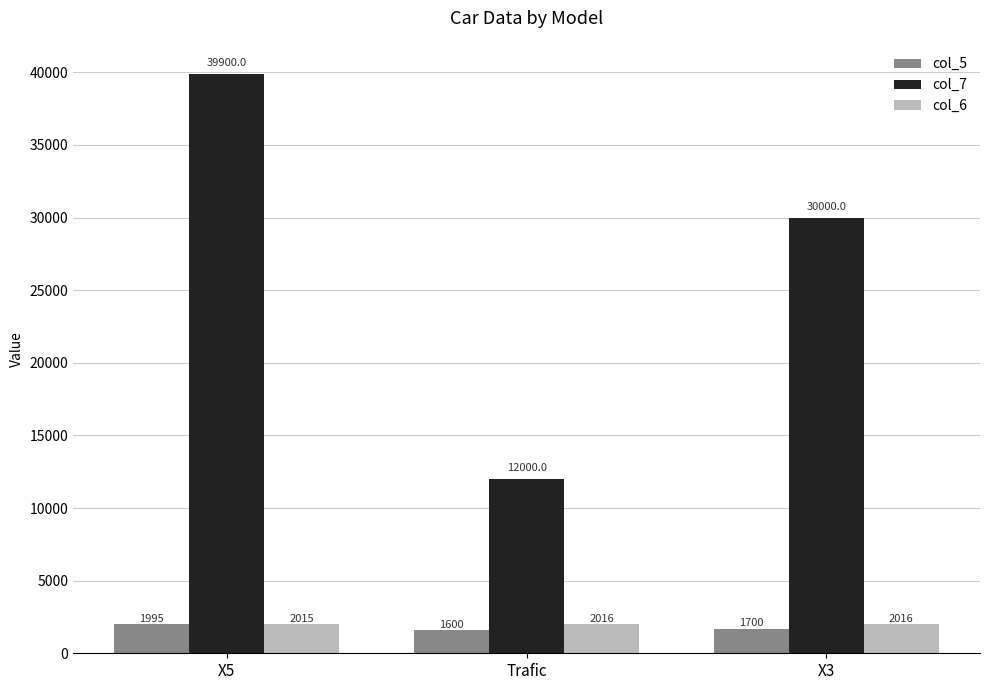

How many categories are shown in the chart?

3